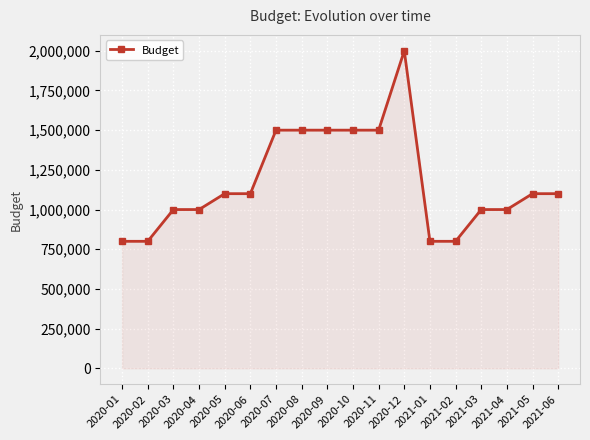

What is the label of the 10th point from the right?

2020-09